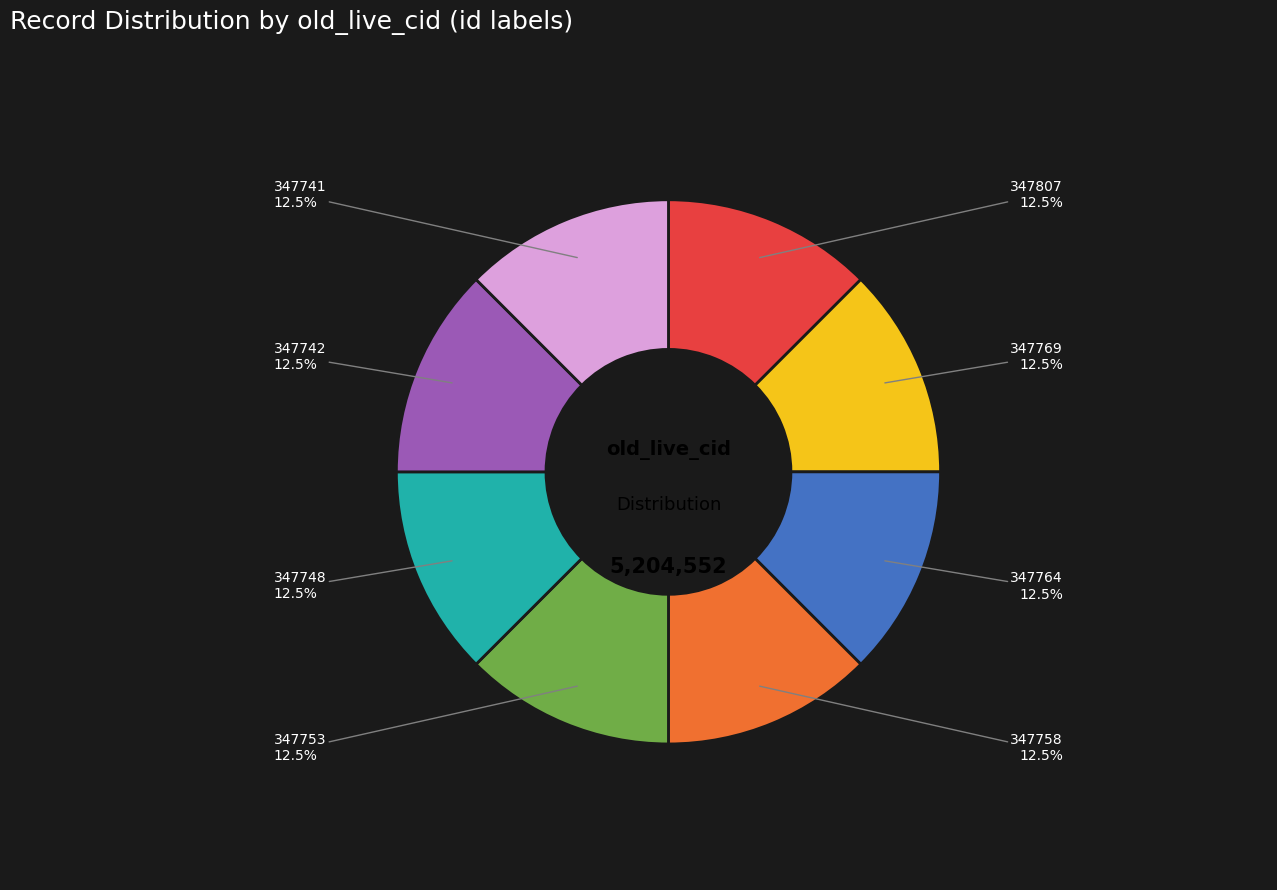

To the nearest percent, what is the average slice percentage?

12%